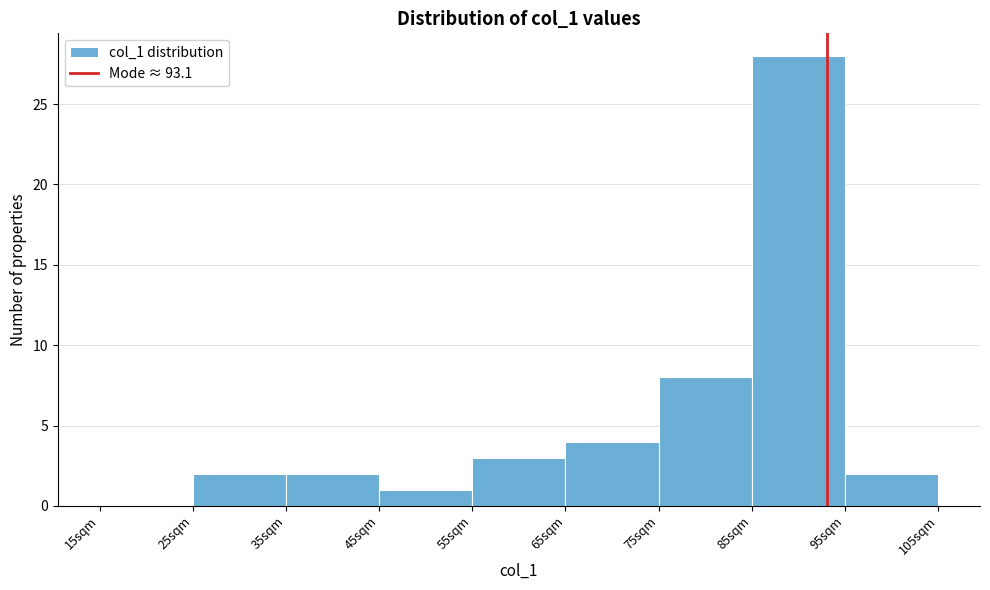

Which range on the x-axis has the tallest bar?

85 to 95